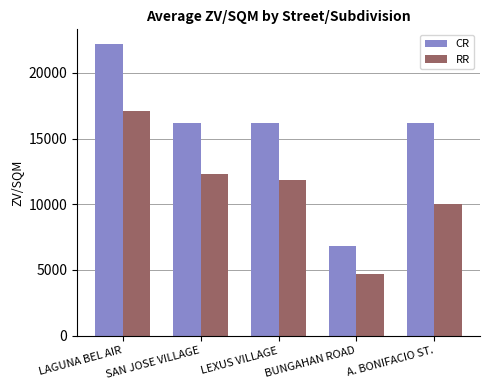

Reading left to right, extract all data points from this chart.

CR: 22200	16200	16200	6800	16200
RR: 17100	12300	11850	4700	10000